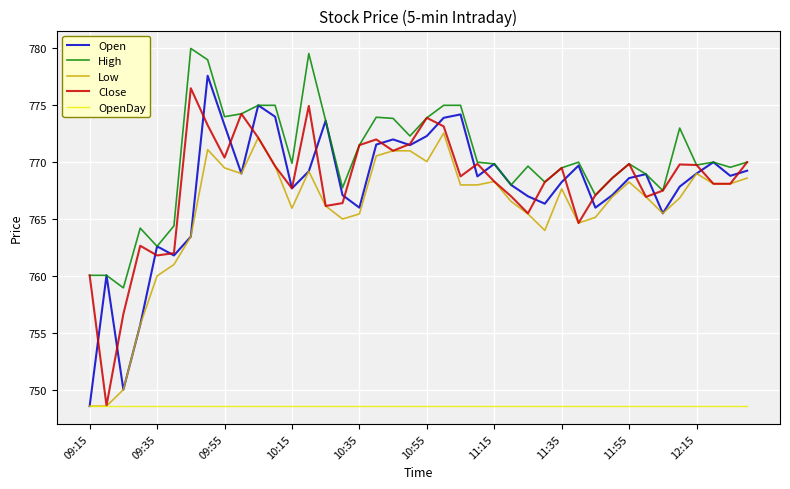

What are all the series names shown in the legend?

Open, High, Low, Close, OpenDay